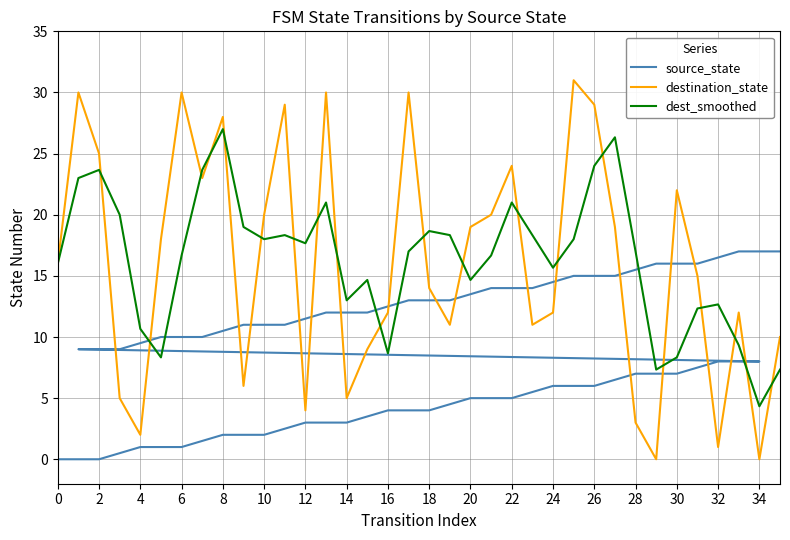

What is the minimum value for dest_smoothed?

4.3